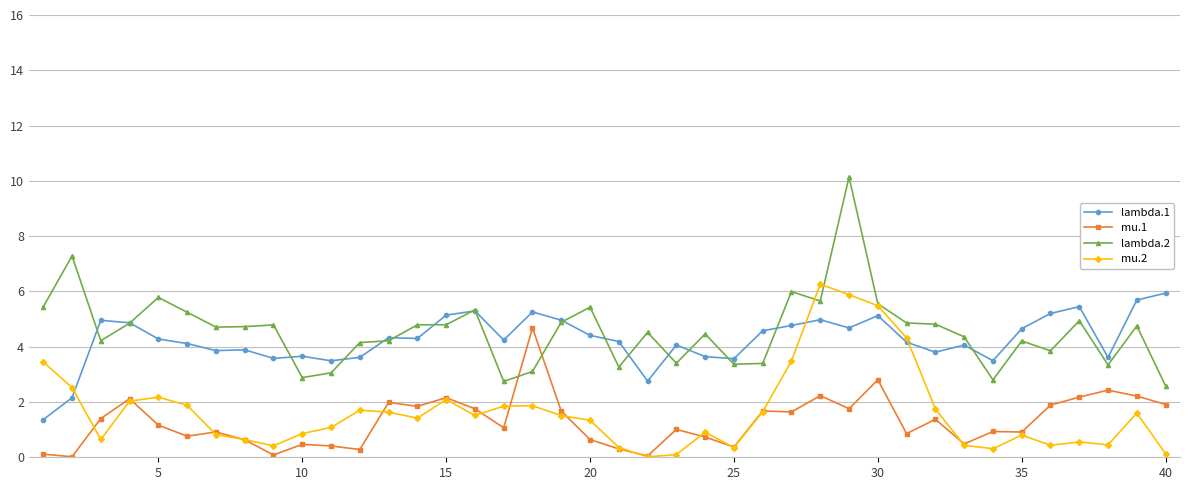

What is the lowest value of the lambda.1 series?

1.4